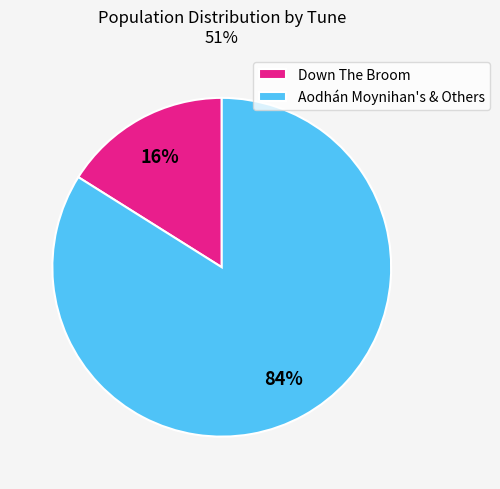

How many segments does this pie chart have?

2